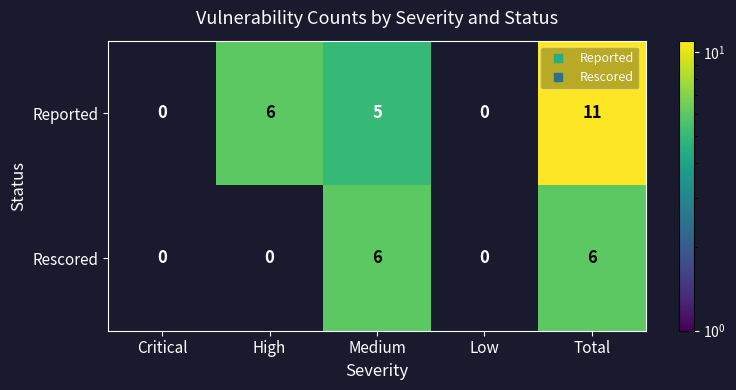

Reading right to left, list all the values displayed in this chart.

Reported: 11	0	5	6	0
Rescored: 6	0	6	0	0